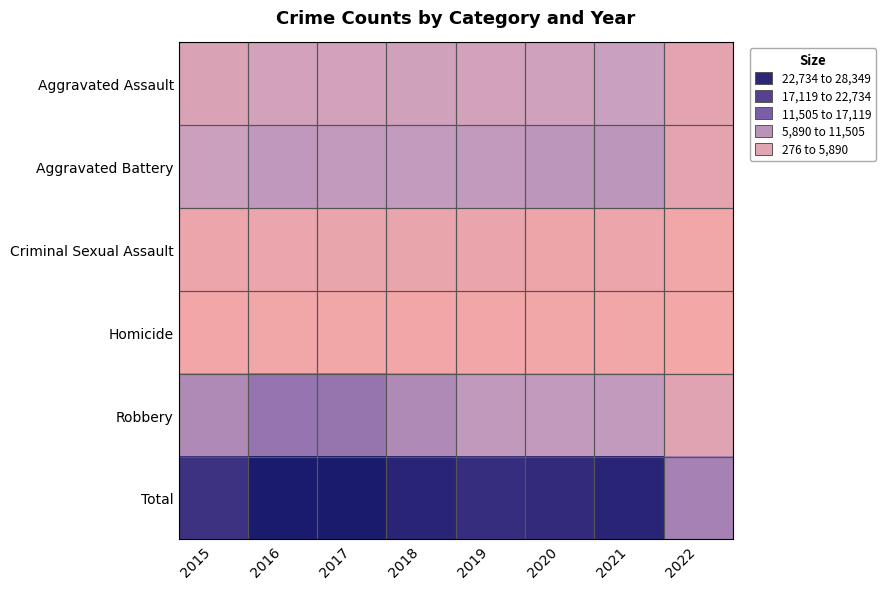

List the series in order of their peak value, lowest first.

Homicide, Criminal Sexual Assault, Aggravated Assault, Aggravated Battery, Robbery, Total